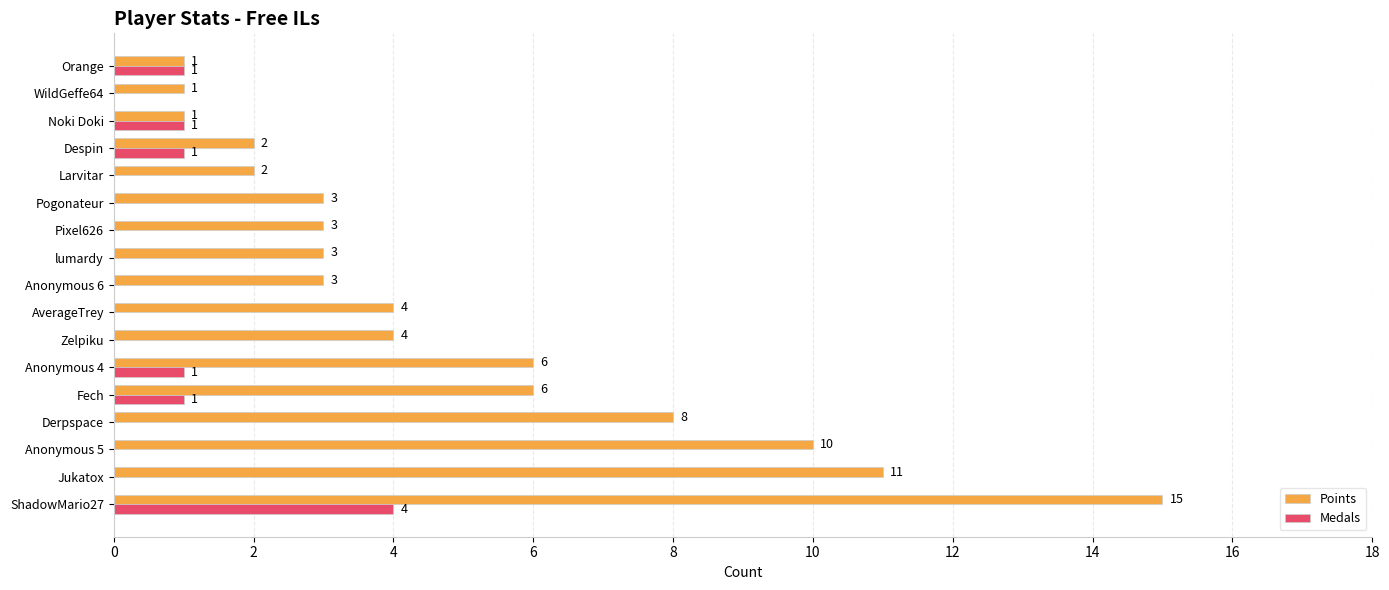

What is the highest value of the Points series?

15